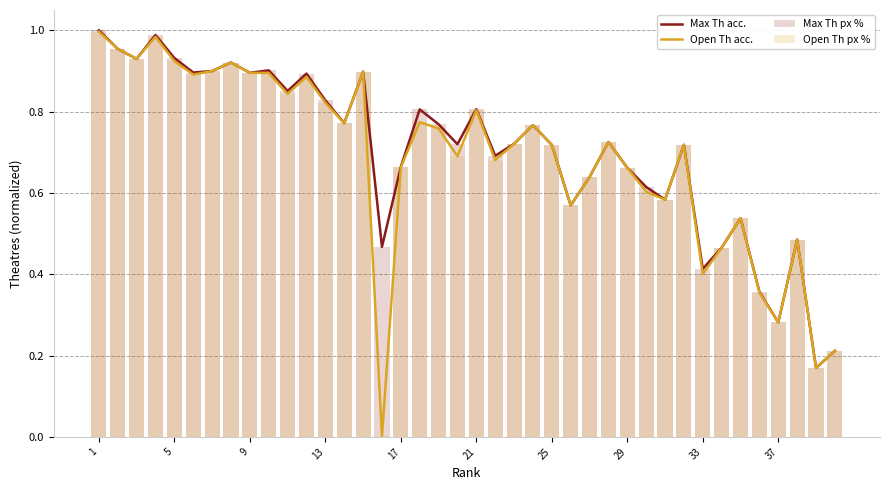

Reading left to right, what are all the values shown in this chart?

Max Th acc.: 1.0	1.0	0.9	1.0	0.9	0.9	0.9	0.9	0.9	0.9	0.9	0.9	0.8	0.8	0.9	0.5	0.7	0.8	0.8	0.7	0.8	0.7	0.7	0.8	0.7	0.6	0.6	0.7	0.7	0.6	0.6	0.7	0.4	0.5	0.5	0.4	0.3	0.5	0.2	0.2
Open Th acc.: 1.0	1.0	0.9	1.0	0.9	0.9	0.9	0.9	0.9	0.9	0.8	0.9	0.8	0.8	0.9	0.0	0.7	0.8	0.8	0.7	0.8	0.7	0.7	0.8	0.7	0.6	0.6	0.7	0.7	0.6	0.6	0.7	0.4	0.5	0.5	0.4	0.3	0.5	0.2	0.2
Max Th px %: 1.0	1.0	0.9	1.0	0.9	0.9	0.9	0.9	0.9	0.9	0.9	0.9	0.8	0.8	0.9	0.5	0.7	0.8	0.8	0.7	0.8	0.7	0.7	0.8	0.7	0.6	0.6	0.7	0.7	0.6	0.6	0.7	0.4	0.5	0.5	0.4	0.3	0.5	0.2	0.2
Open Th px %: 1.0	1.0	0.9	1.0	0.9	0.9	0.9	0.9	0.9	0.9	0.8	0.9	0.8	0.8	0.9	0.0	0.7	0.8	0.8	0.7	0.8	0.7	0.7	0.8	0.7	0.6	0.6	0.7	0.7	0.6	0.6	0.7	0.4	0.5	0.5	0.4	0.3	0.5	0.2	0.2